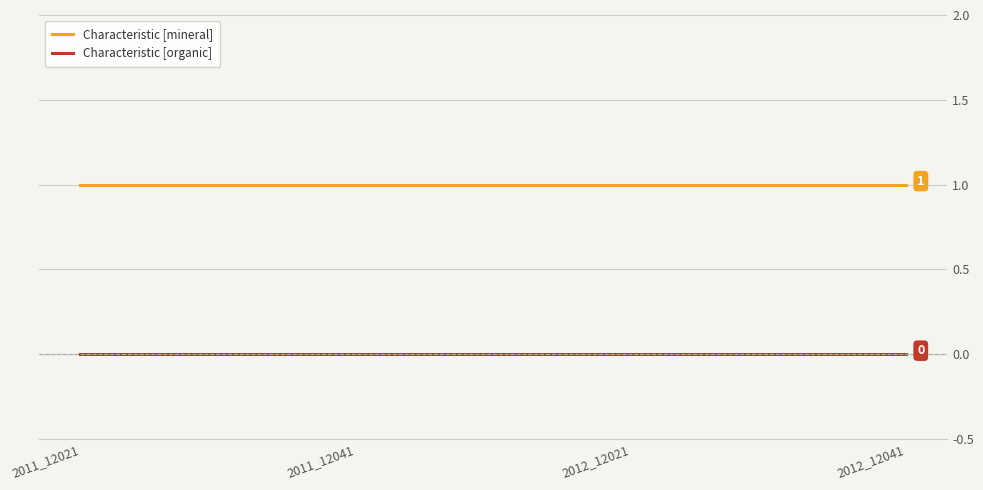

Reading left to right, list all the values displayed in this chart.

Characteristic [mineral]: 1	1	1	1
Characteristic [organic]: 0	0	0	0